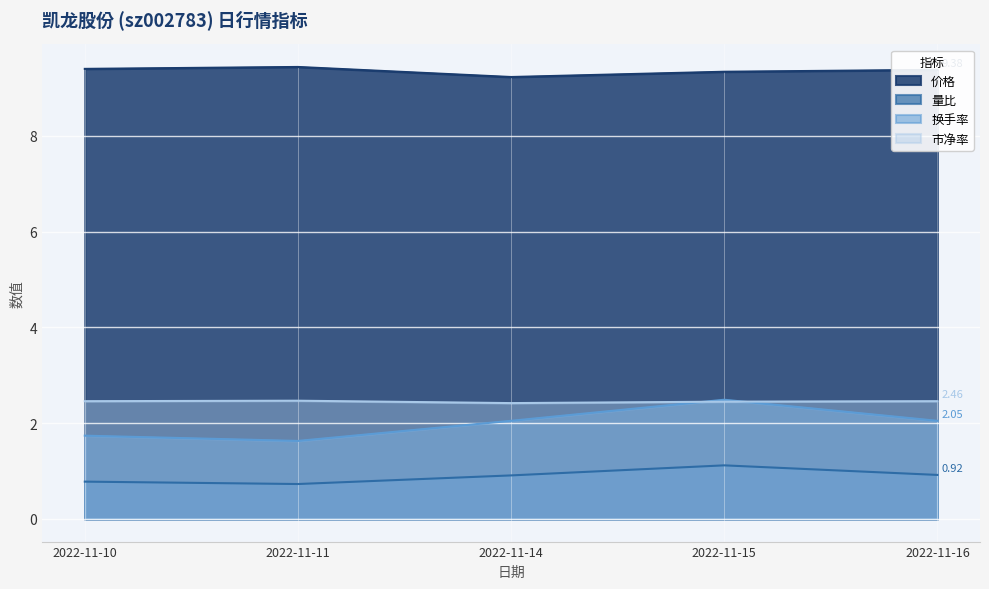

How many lines are shown in the chart?

4